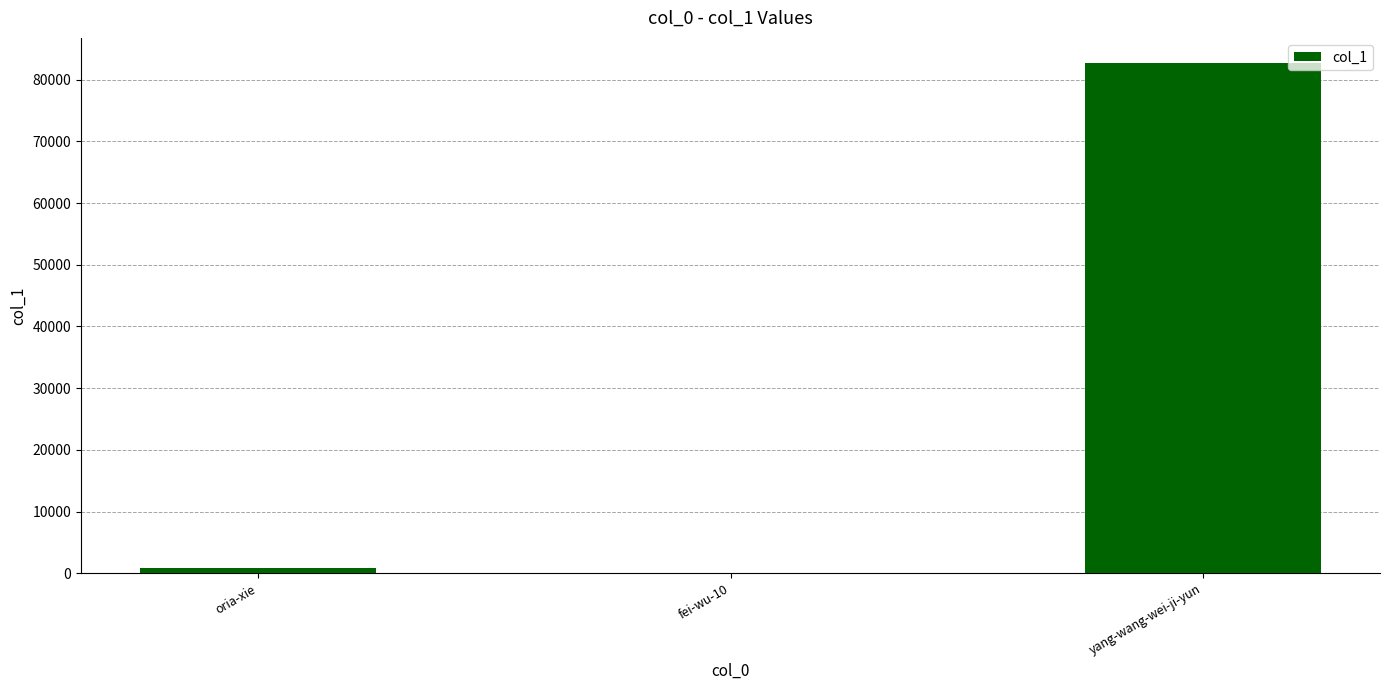

Between fei-wu-10 and yang-wang-wei-ji-yun, which is larger?

yang-wang-wei-ji-yun